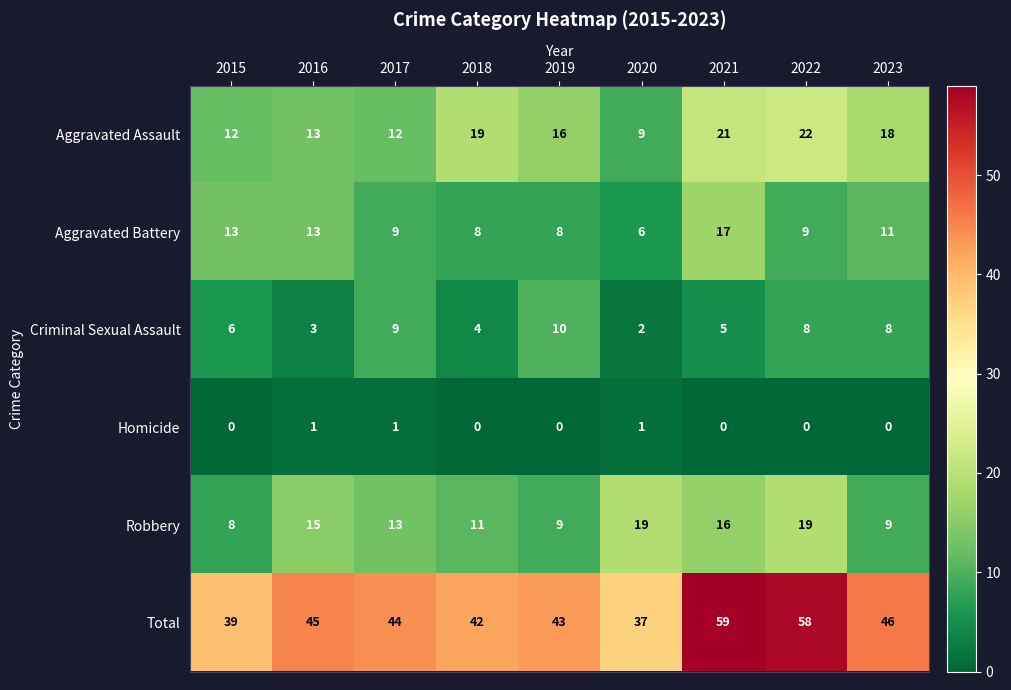

What is the total value across all series at 2017?

88